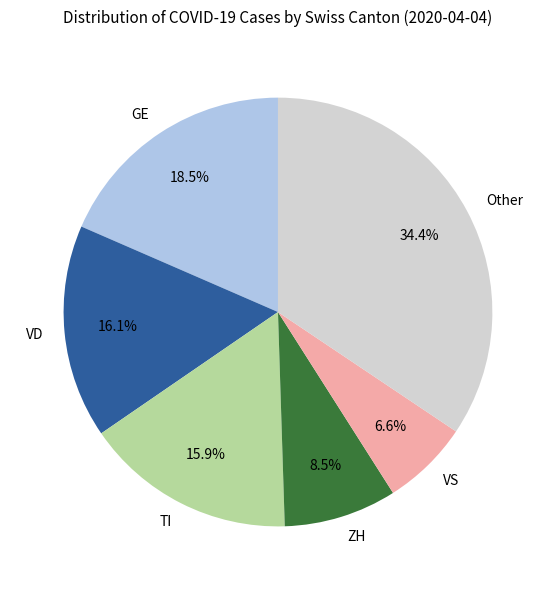

Which slice is the smallest?

VS